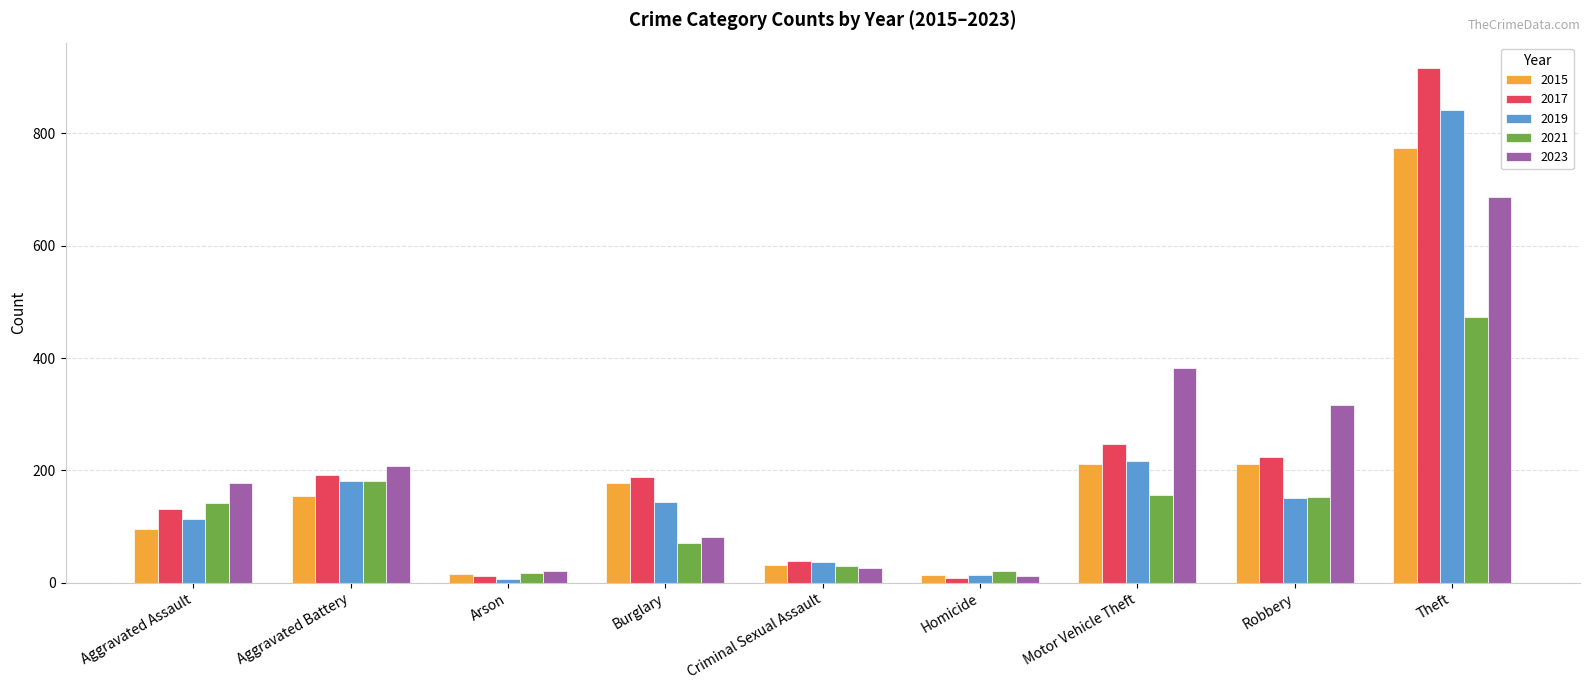

What is the difference between the maximum and second lowest values in the 2023 series?

666